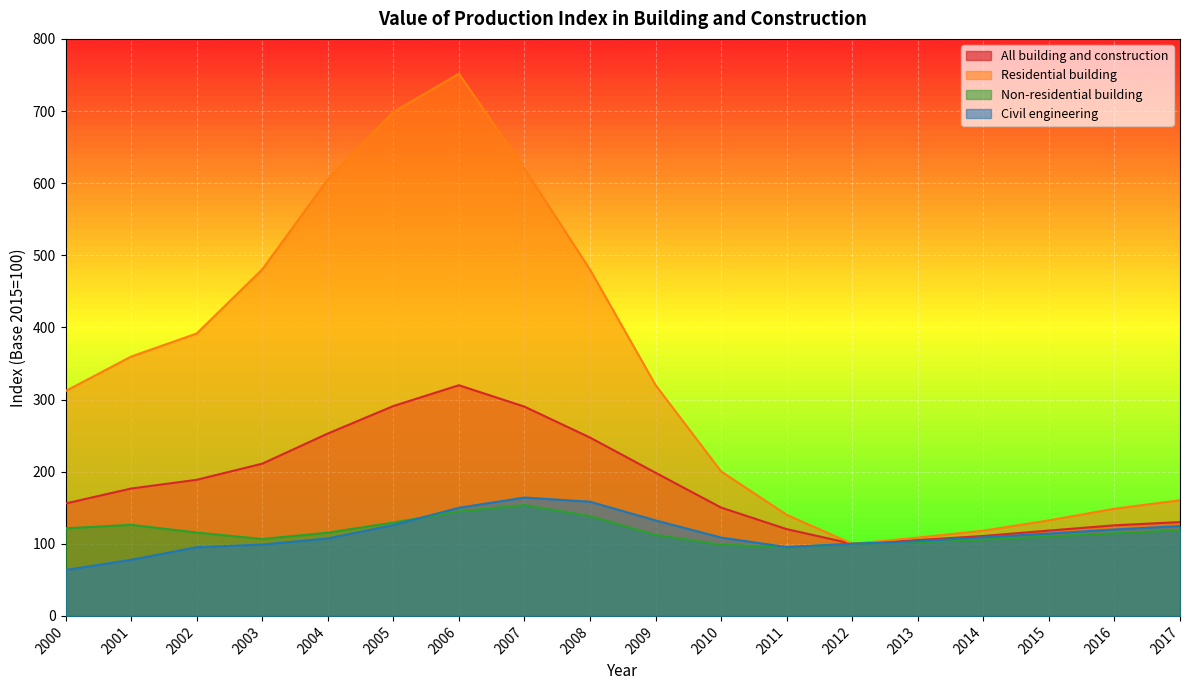

How many lines are shown in the chart?

4